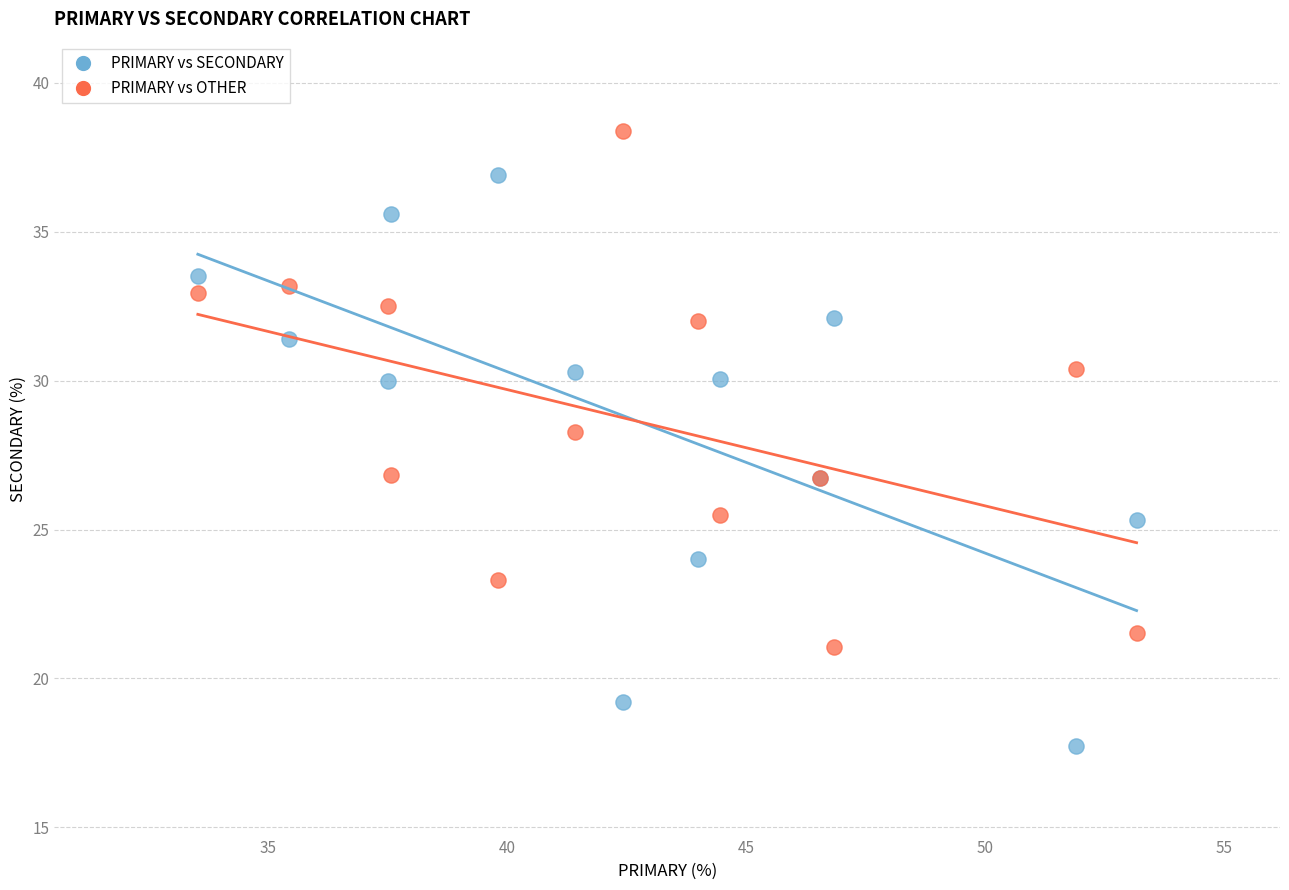

Which series has the widest spread of Y values?

PRIMARY vs SECONDARY